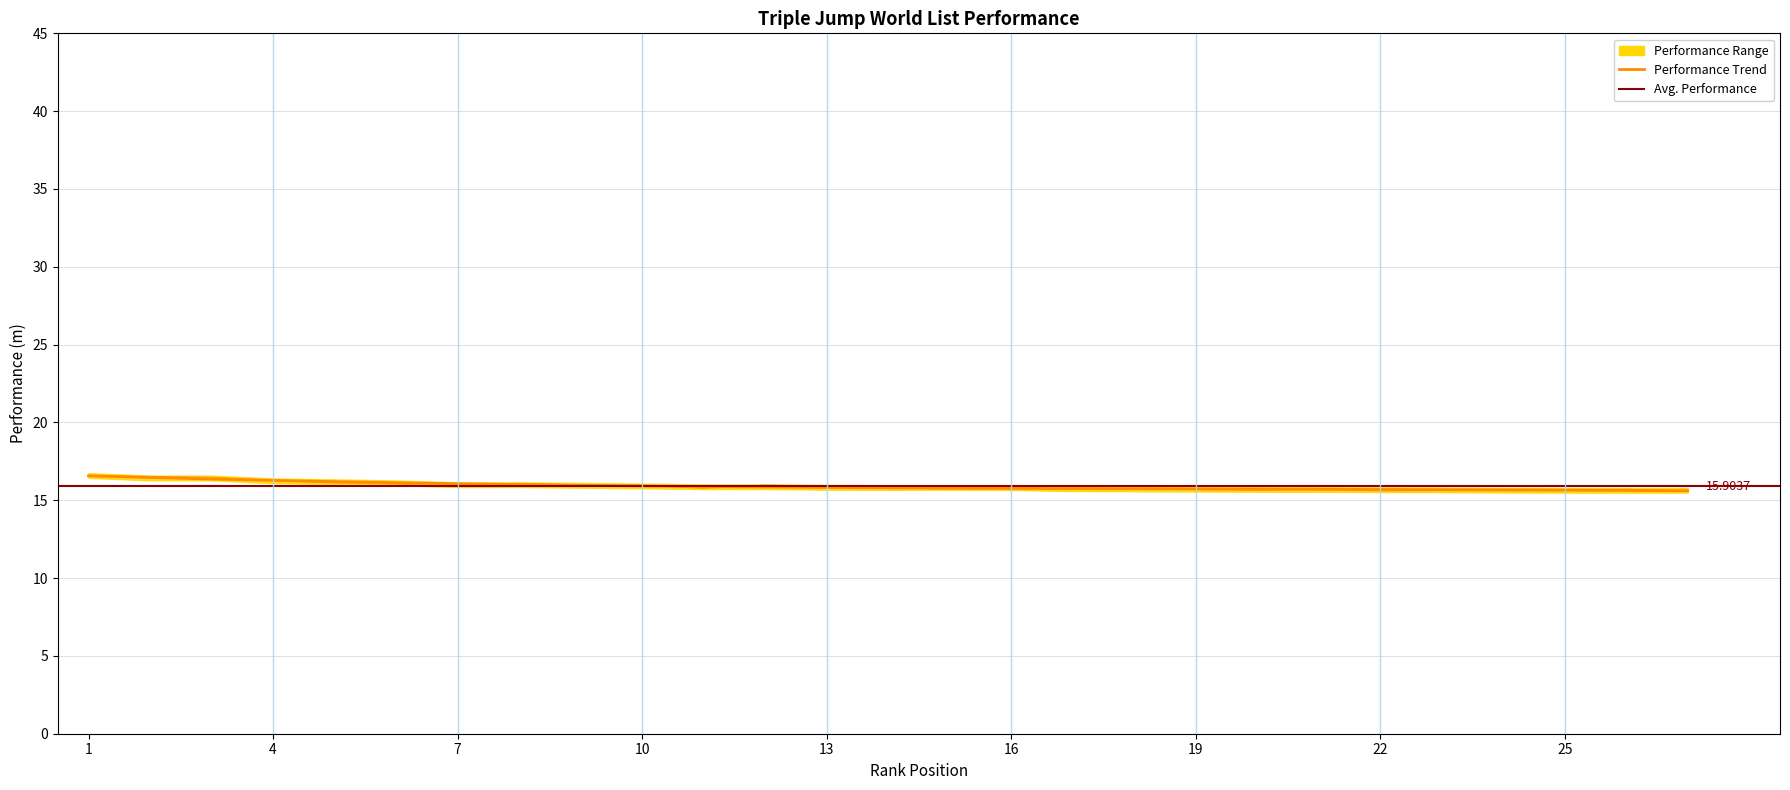

Reading left to right, what are all the values shown in this chart?

16.6	16.5	16.4	16.3	16.2	16.1	16.1	16.0	16.0	15.9	15.9	15.8	15.8	15.8	15.8	15.8	15.7	15.7	15.7	15.7	15.7	15.7	15.7	15.7	15.7	15.6	15.6